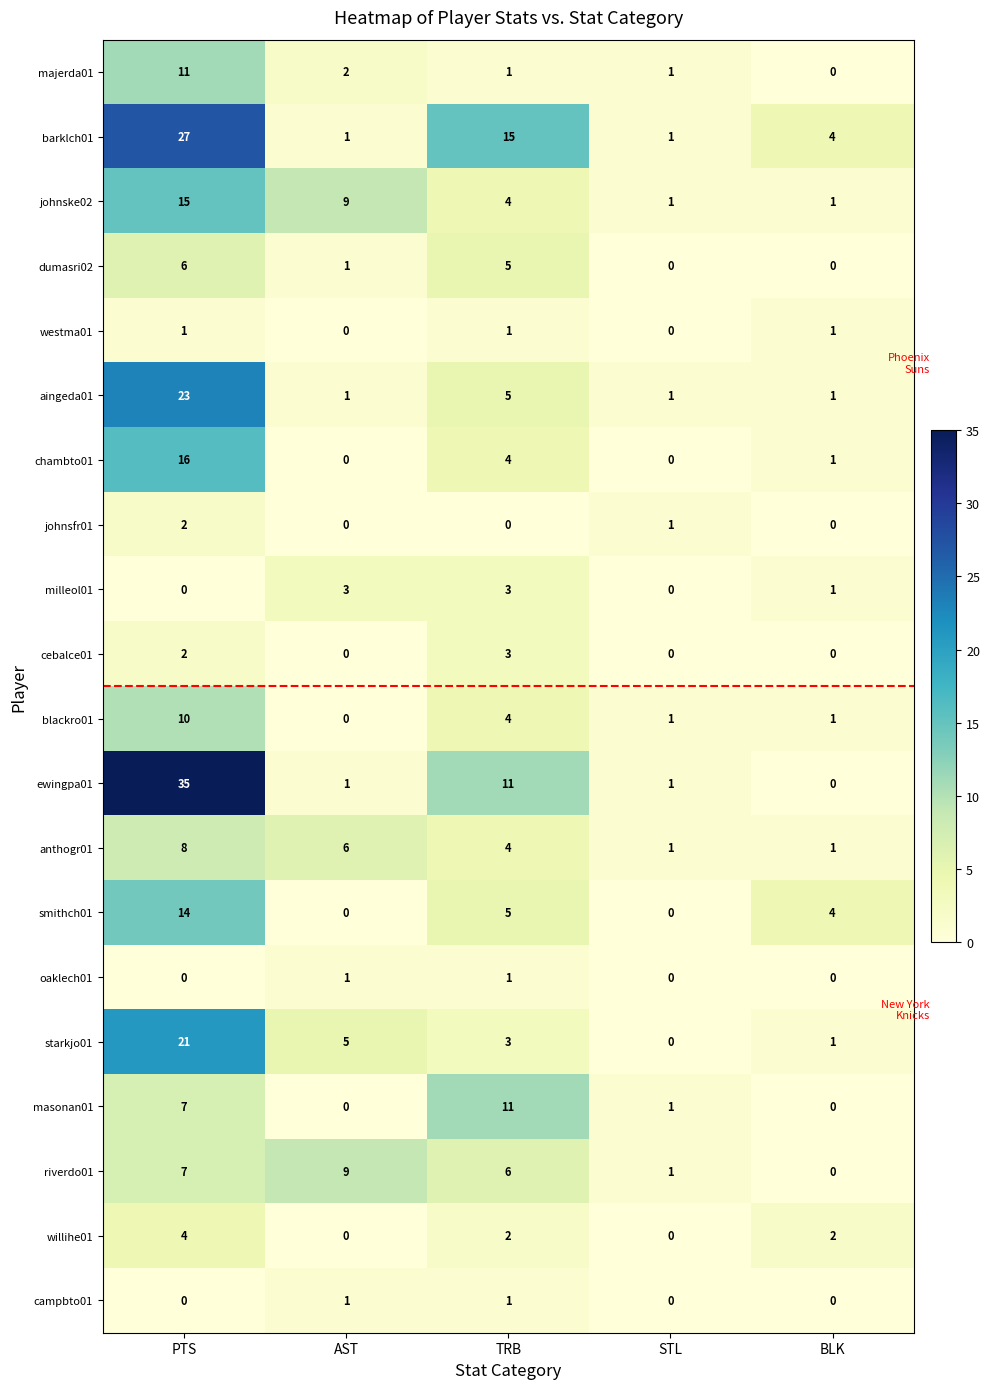

At which label is anthogr01 closest to 4?

TRB